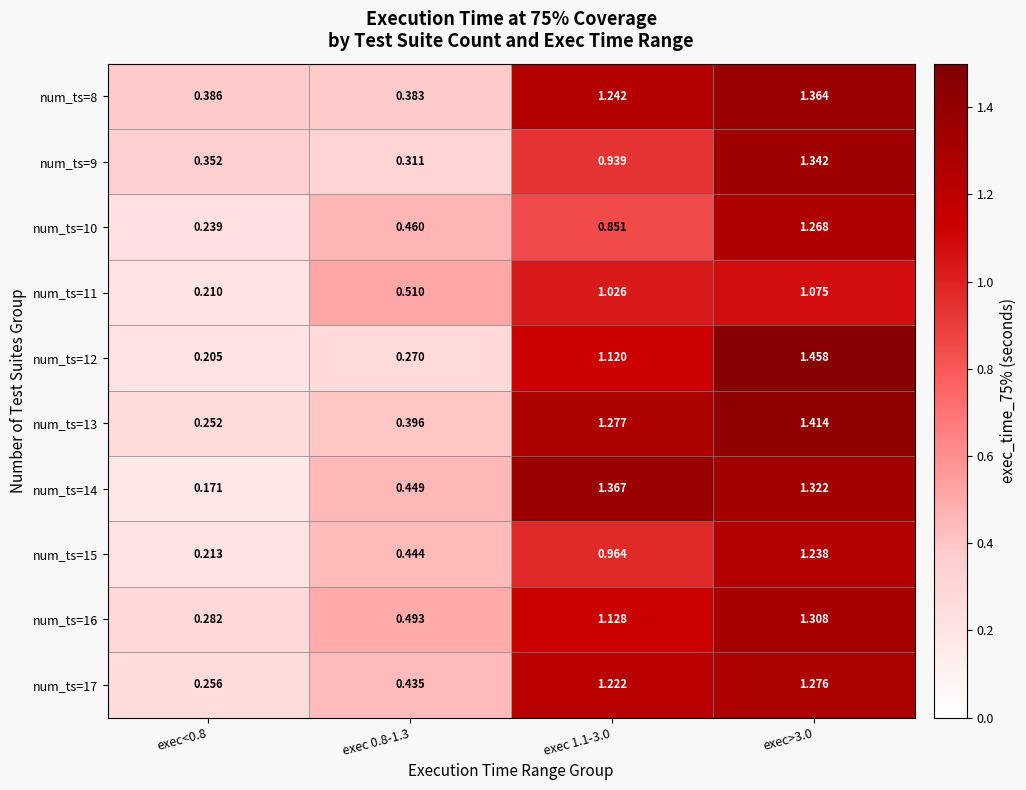

Is the value of num_ts=9 at exec 1.1-3.0 greater than the value of num_ts=15 at exec 0.8-1.3?

Yes